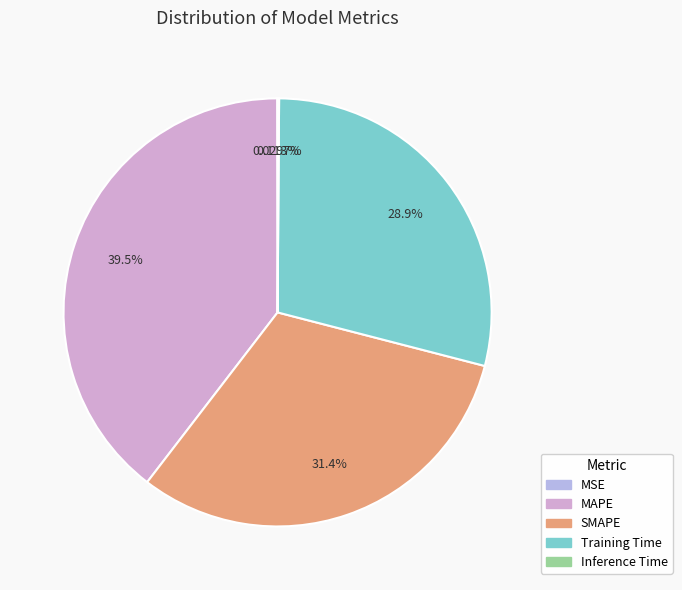

Is it true that MSE is 0% of the pie?

True